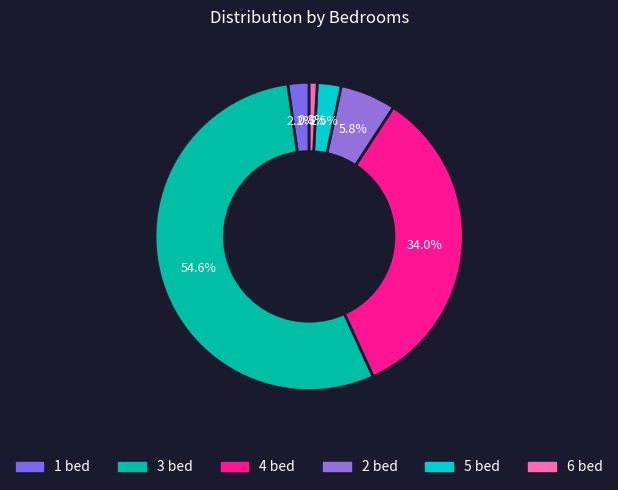

What portion of the pie excludes 5?

97.5%